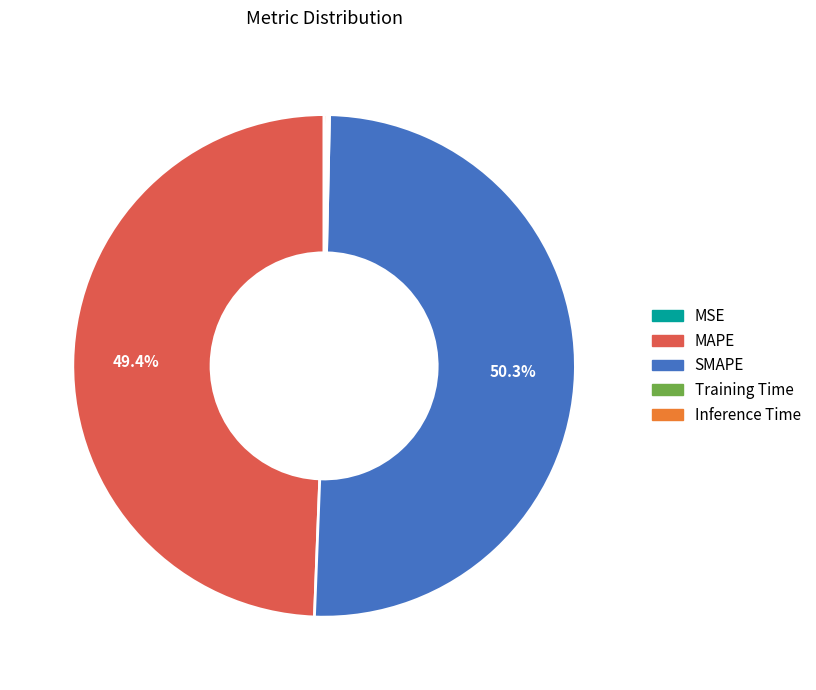

Which slice represents more than half of the pie?

SMAPE